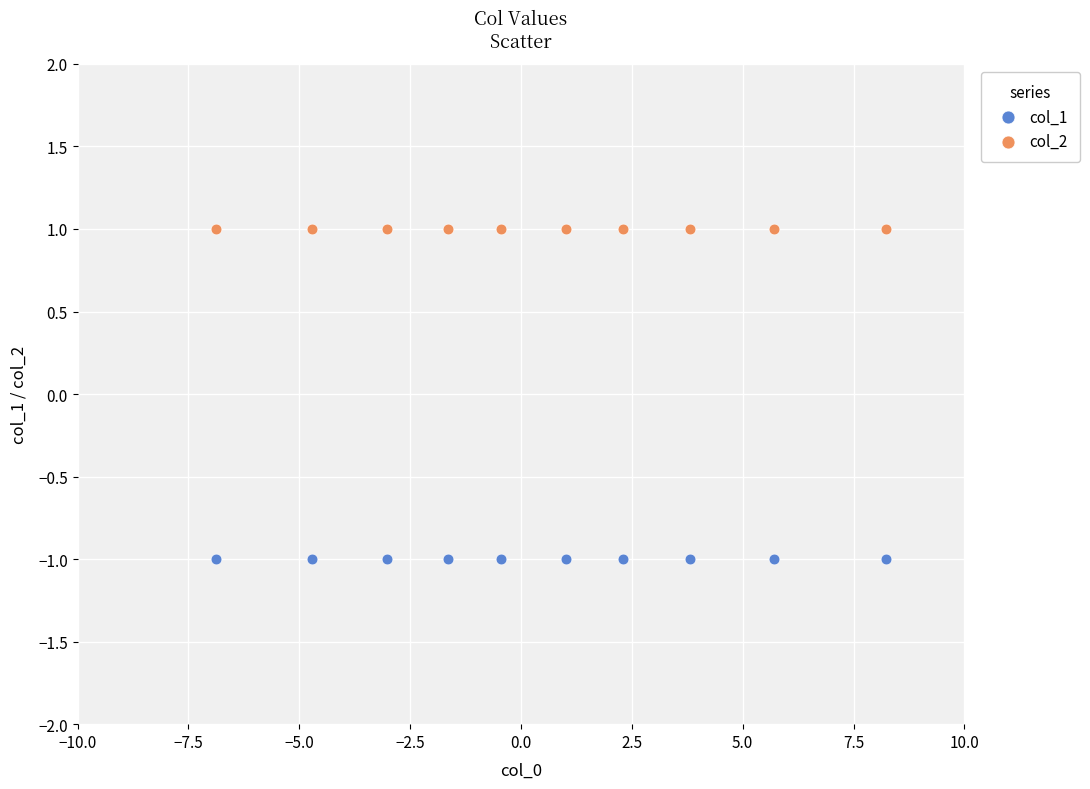

Which series reaches the minimum Y coordinate?

col_1